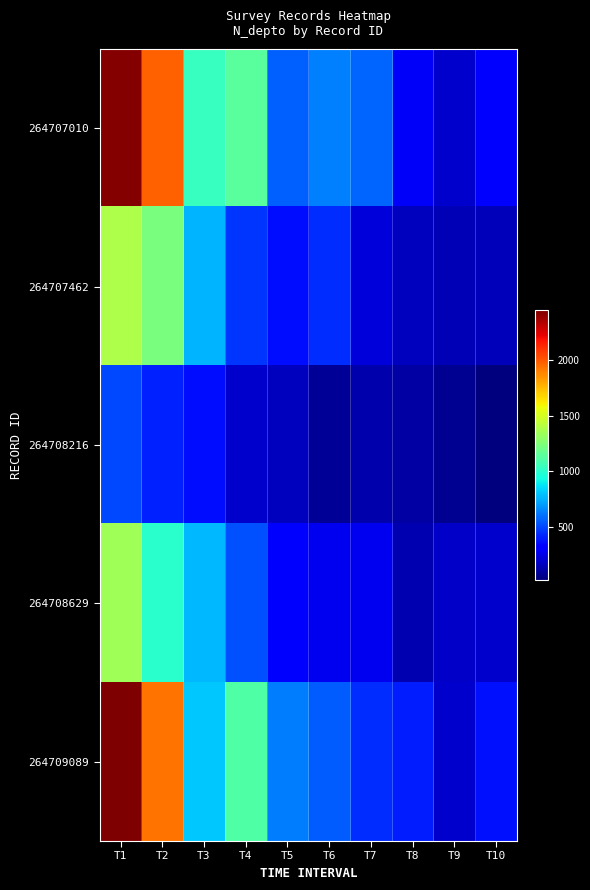

Which has a higher value, T3 or T7?

T3